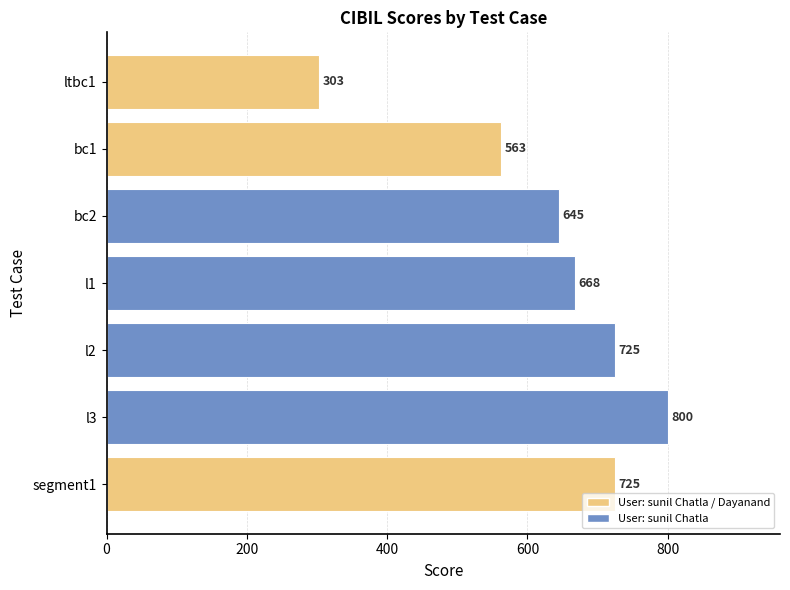

What is the difference between the maximum and minimum values?

497